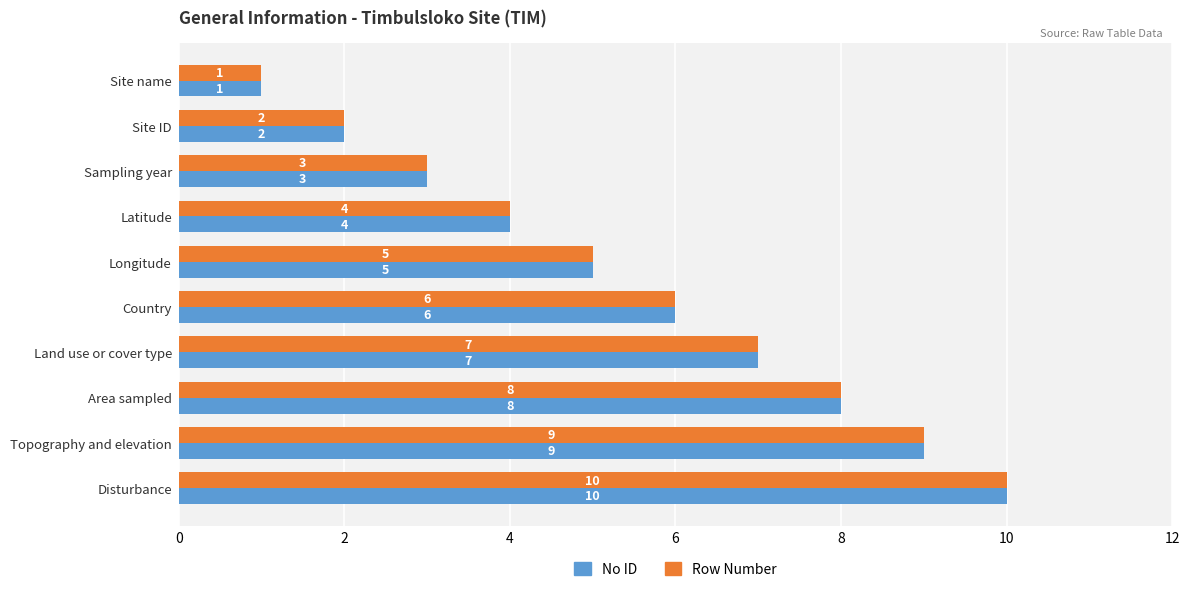

The No ID series shows 1 at Site name. True or false?

True